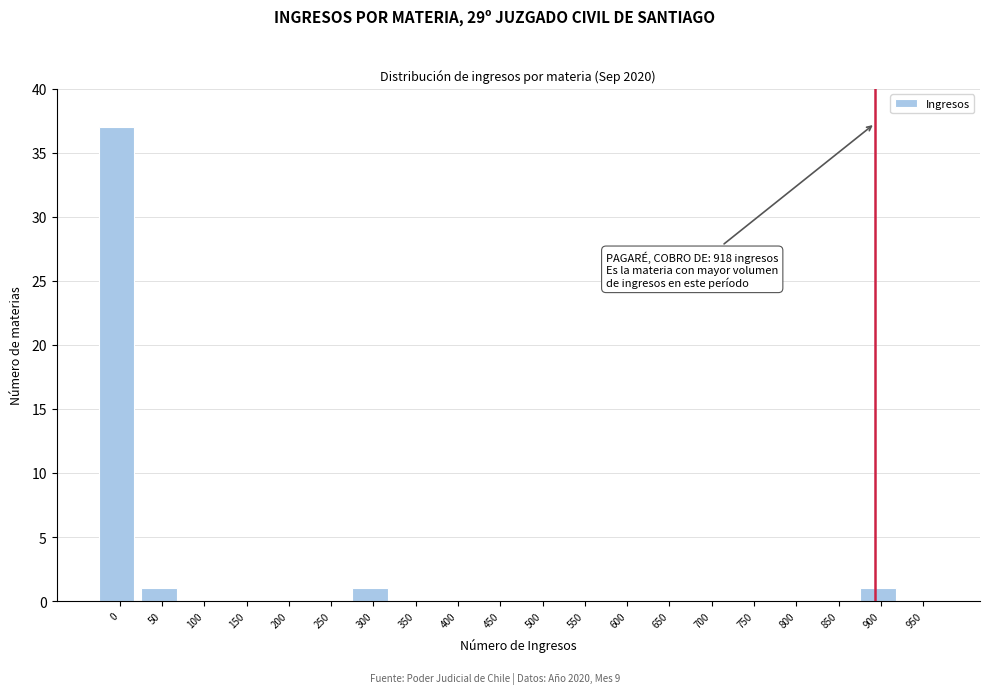

Reading left to right, list all the values displayed in this chart.

0=37	50=1	100=0	150=0	200=0	250=0	300=1	350=0	400=0	450=0	500=0	550=0	600=0	650=0	700=0	750=0	800=0	850=0	900=1	950=0